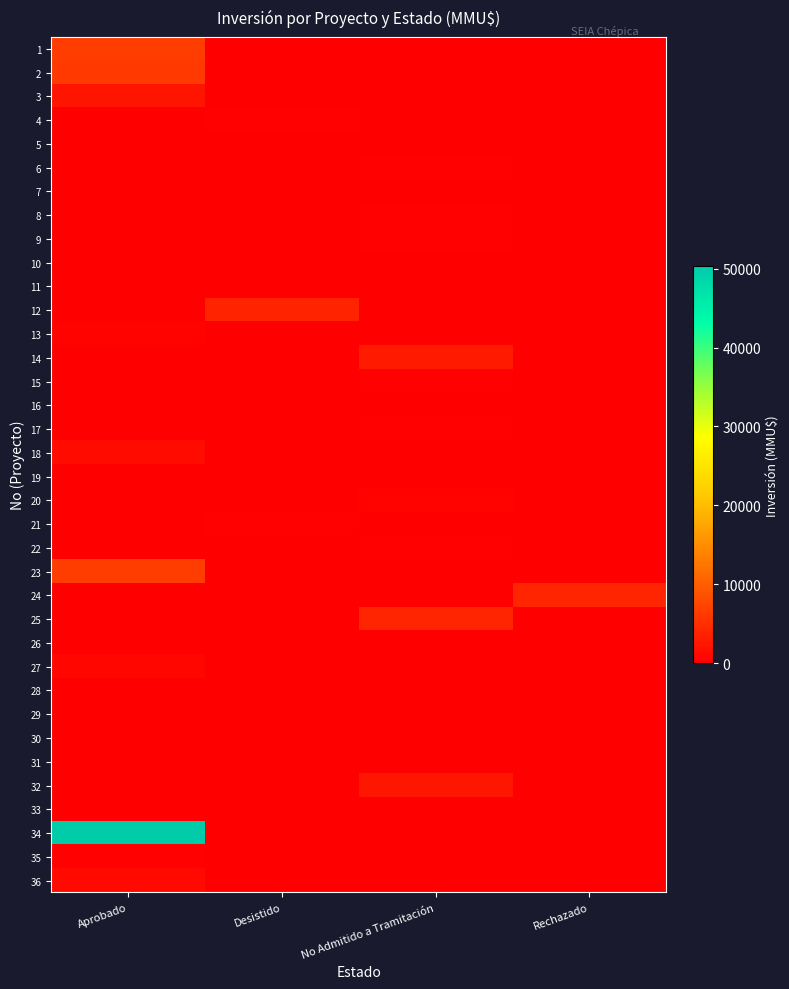

At which category is the sum across all series the highest?

Aprobado